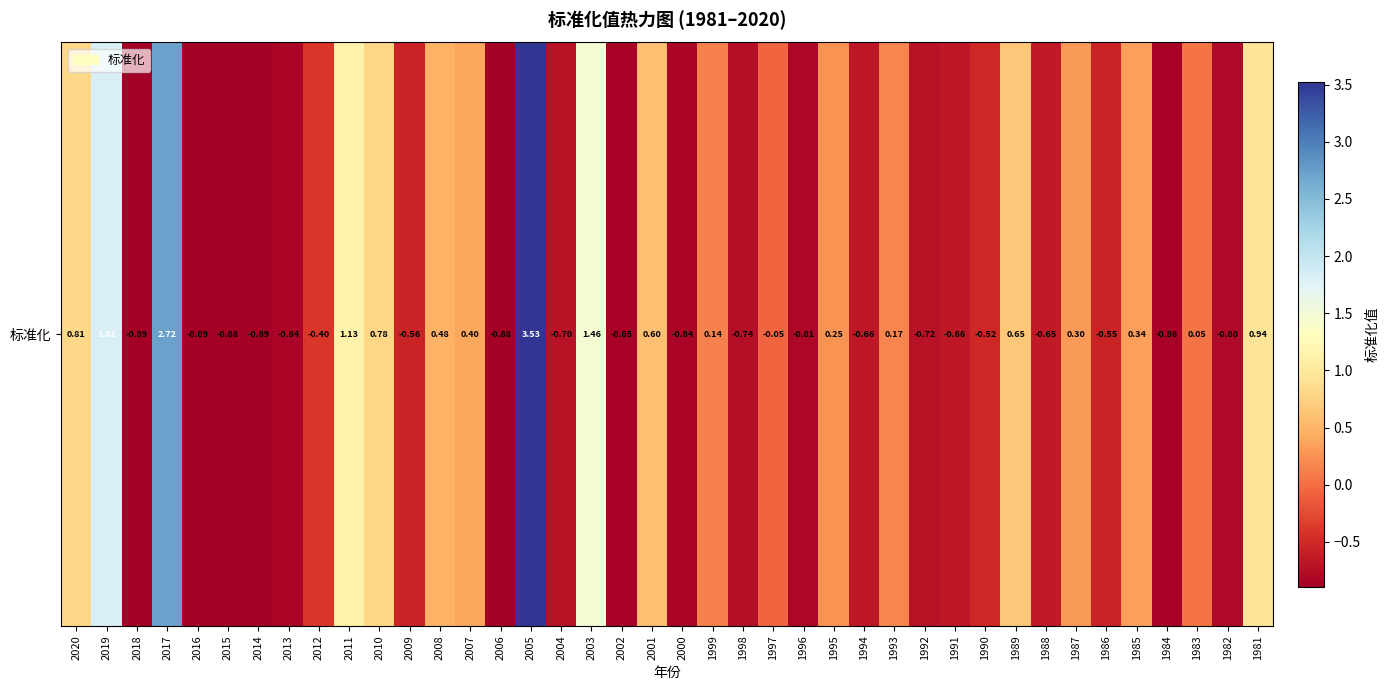

Rank the categories by value from lowest to highest.

2018, 2016, 2014, 2006, 2015, 1984, 2002, 2013, 2000, 1996, 1982, 1998, 1992, 2004, 1994, 1991, 1988, 2009, 1986, 1990, 2012, 1997, 1983, 1999, 1993, 1995, 1987, 1985, 2007, 2008, 2001, 1989, 2010, 2020, 1981, 2011, 2003, 2019, 2017, 2005